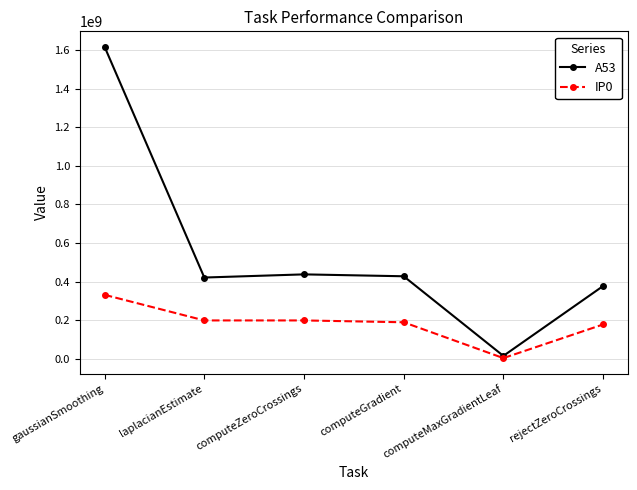

At which label does IP0 first exceed 198574080?

gaussianSmoothing